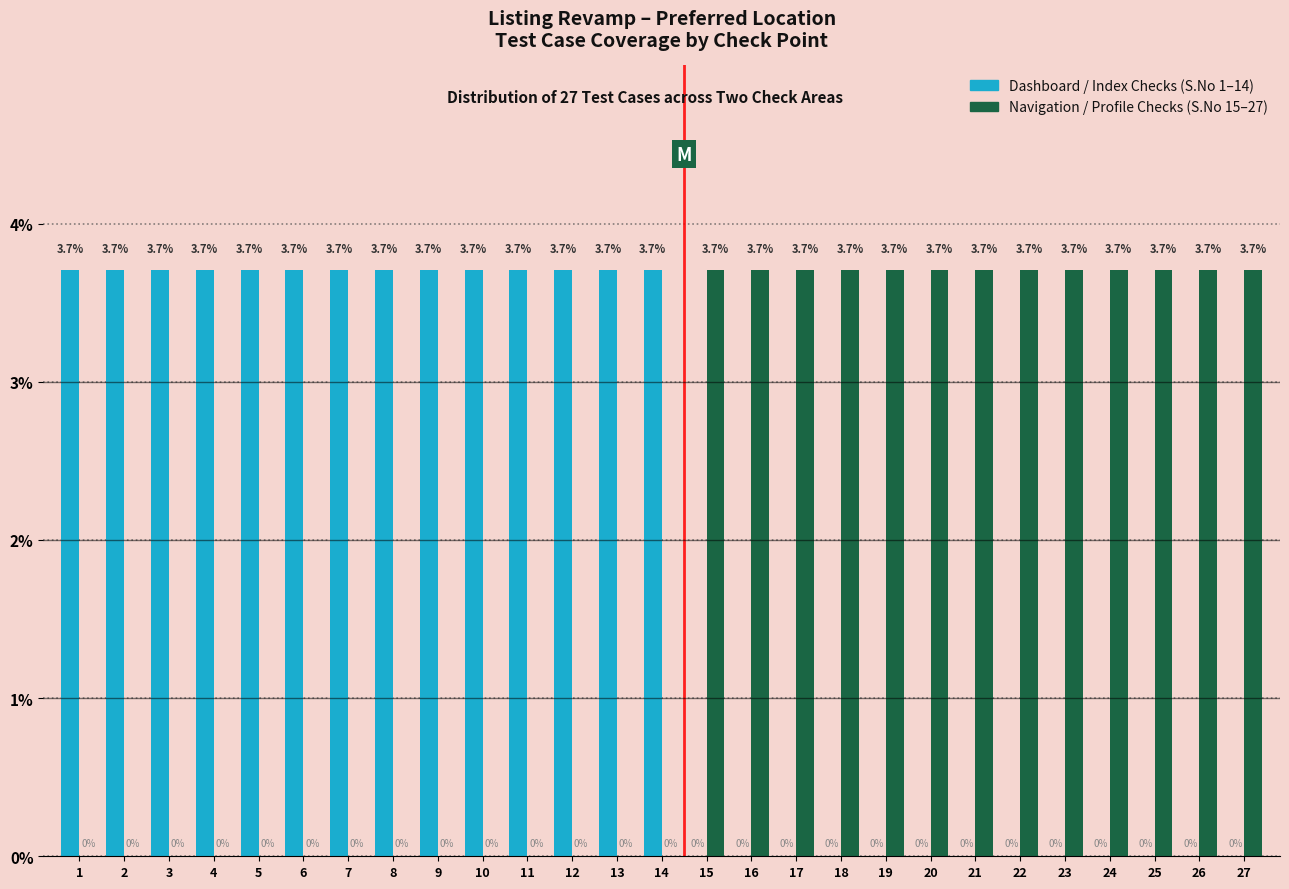

Are the bars grouped side by side (vs. stacked)?

Yes